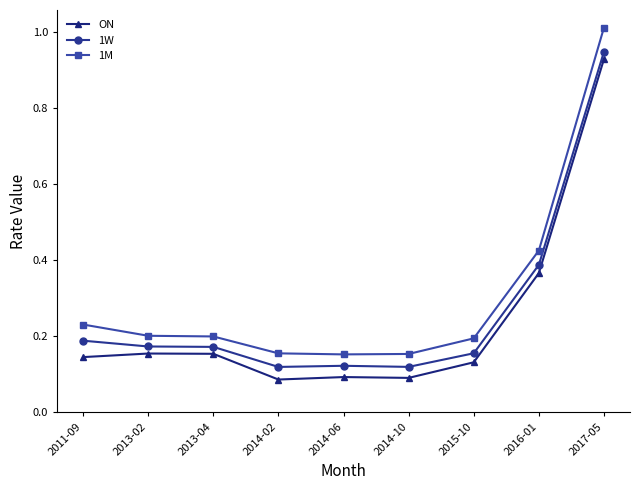

What is the label of the 2nd point from the right?

2016-01